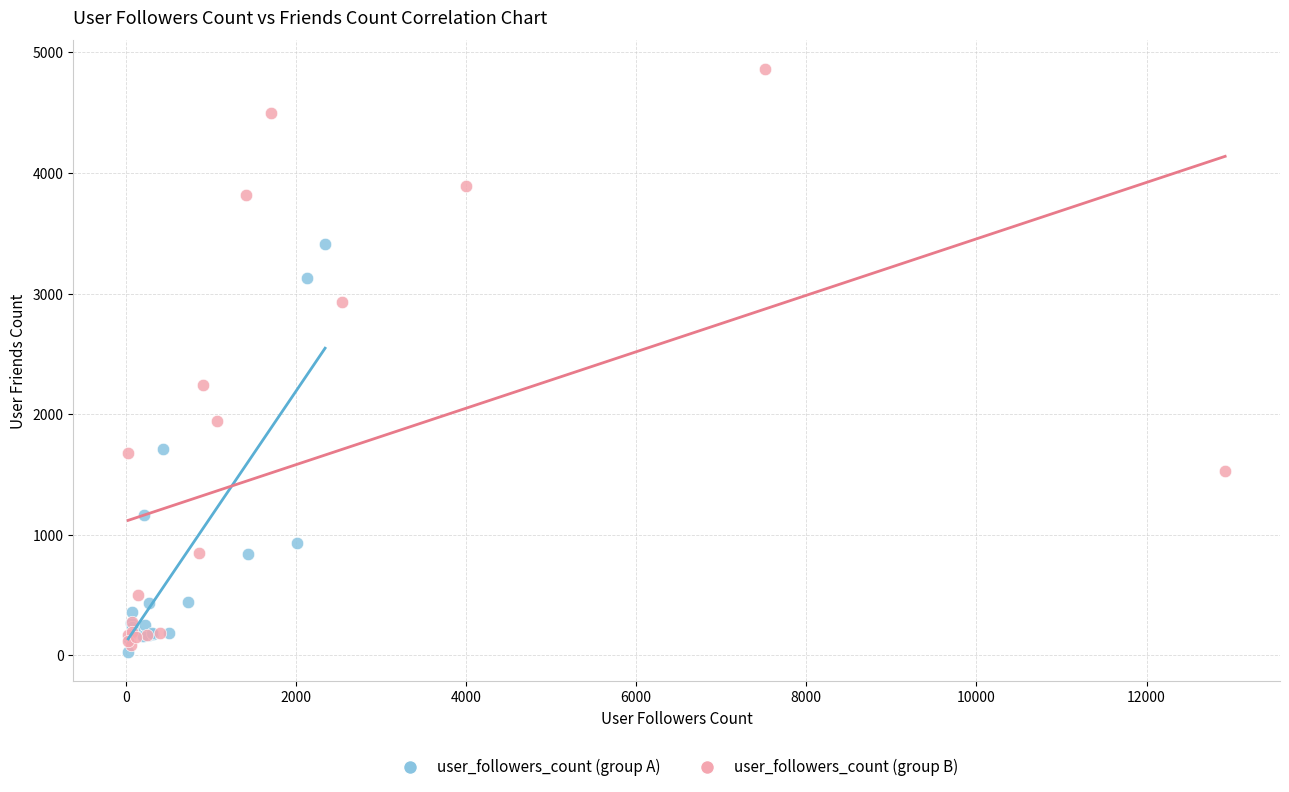

Which series contains the highest Y value?

user_followers_count (group B)